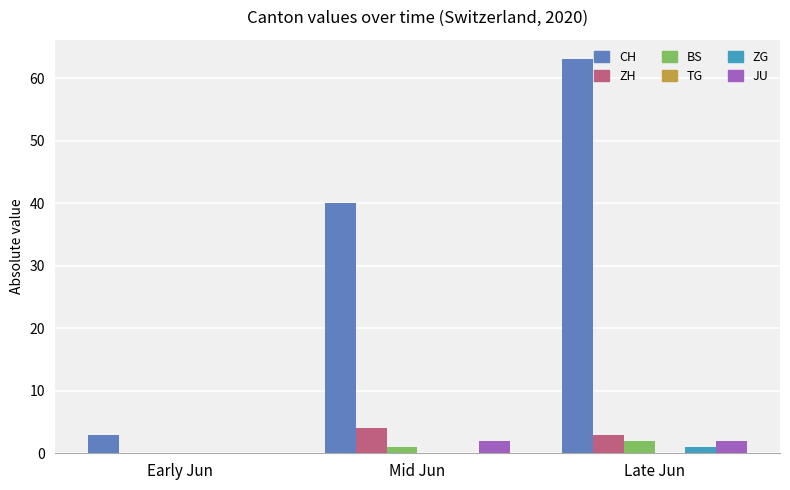

Where is CH nearest to the value 33?

Mid Jun